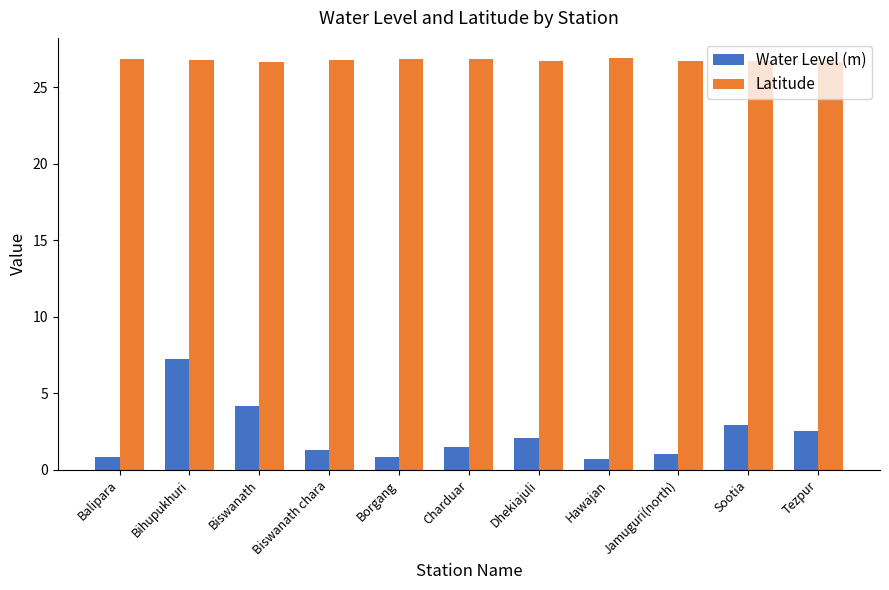

What is the difference between the highest and lowest values at Balipara?

26.0